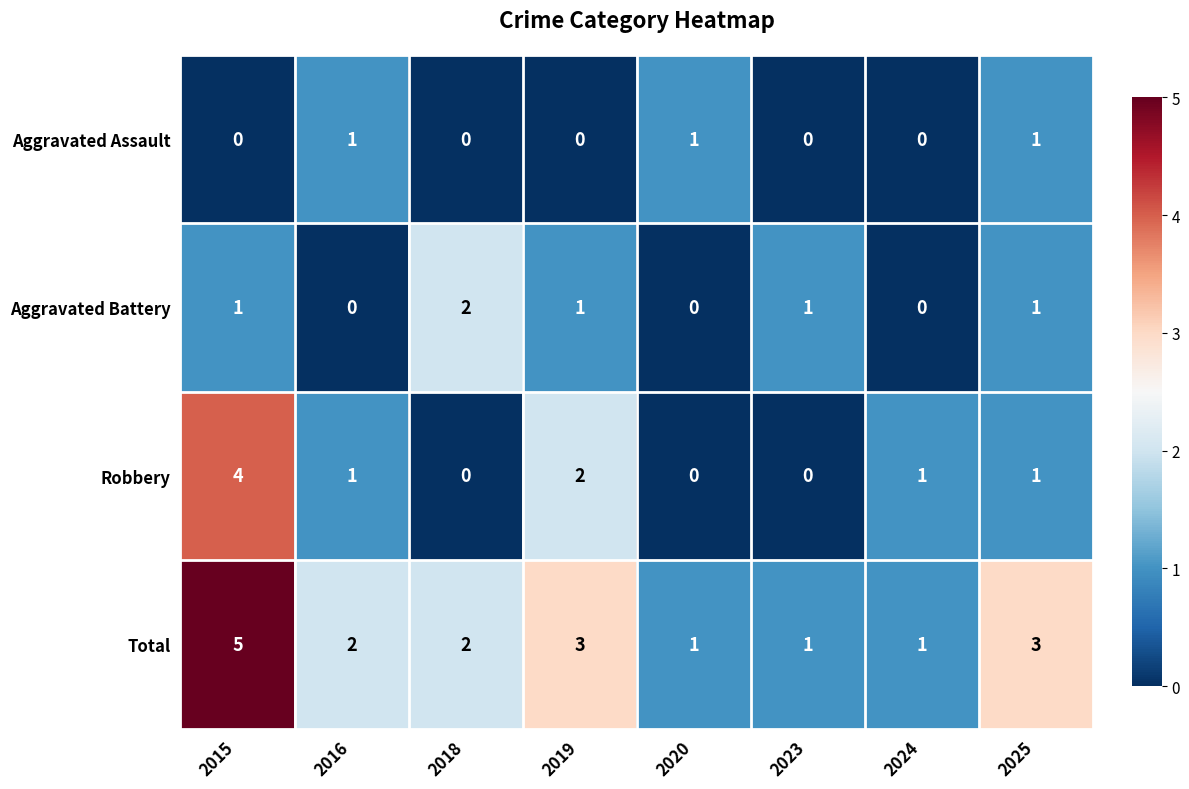

List the series in order of their overall mean, lowest first.

Aggravated Assault, Aggravated Battery, Robbery, Total